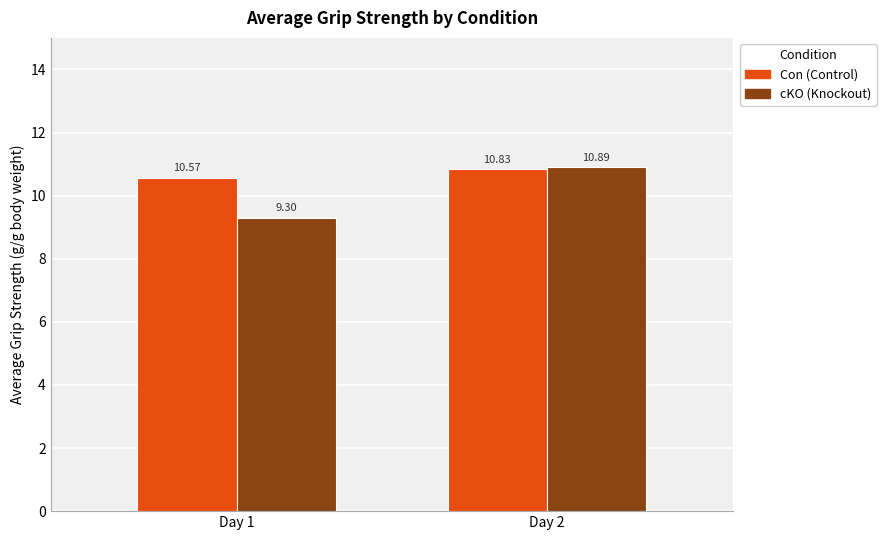

Reading right to left, transcribe all the data shown in this chart.

Con: Day 2=10.8	Day 1=10.6
cKO: Day 2=10.9	Day 1=9.3